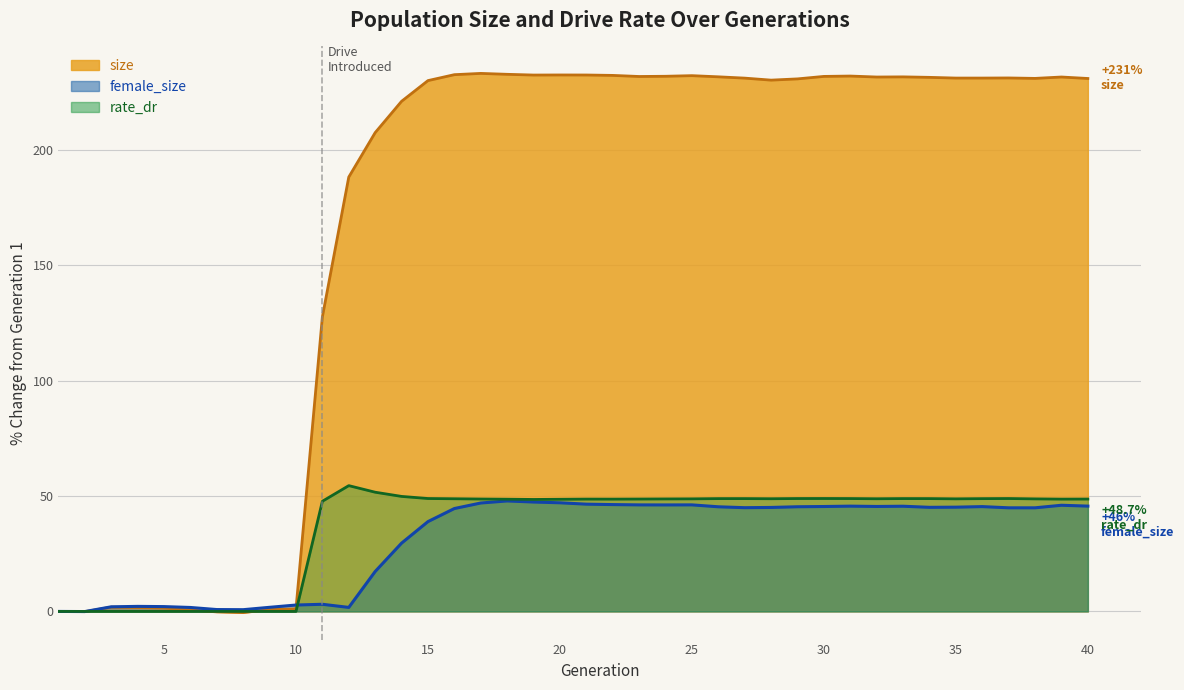

At which label is size closest to 116?

11